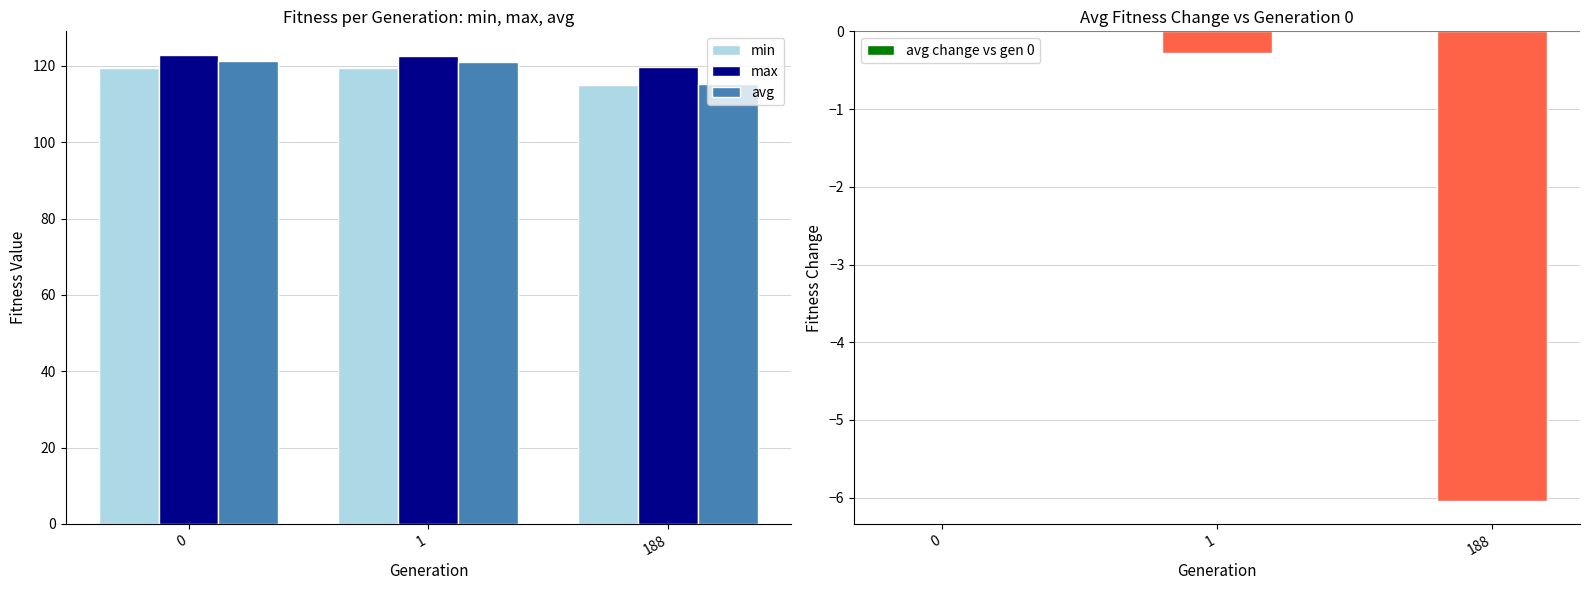

How many categories are shown in the chart?

3